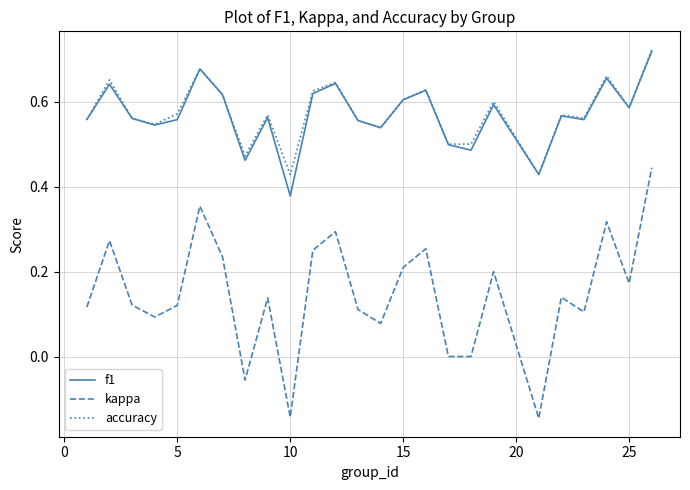

True or false: f1 and kappa intersect in this chart.

False